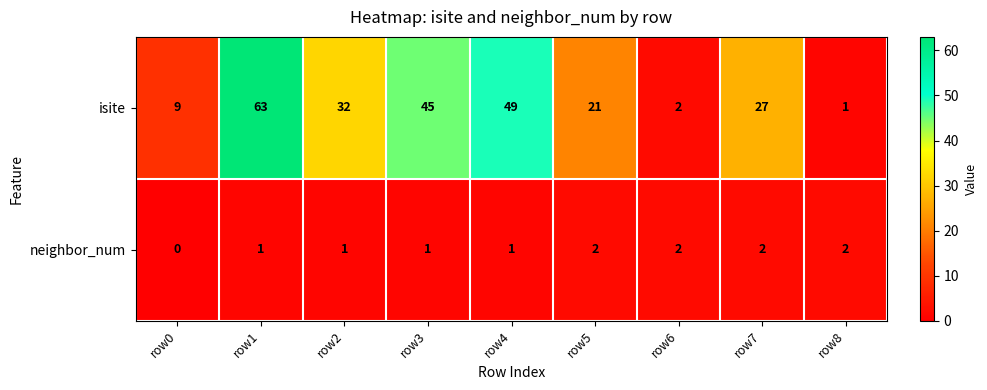

What is the difference between the second highest and minimum values in the isite series?

48